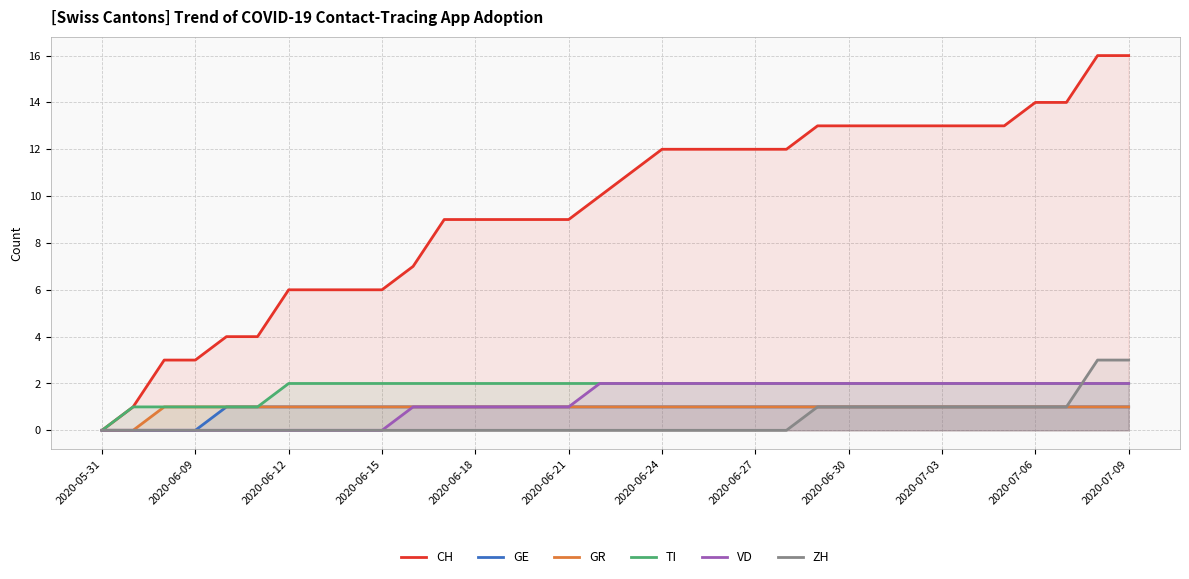

Read the CH value at 19, to the nearest 10.

10